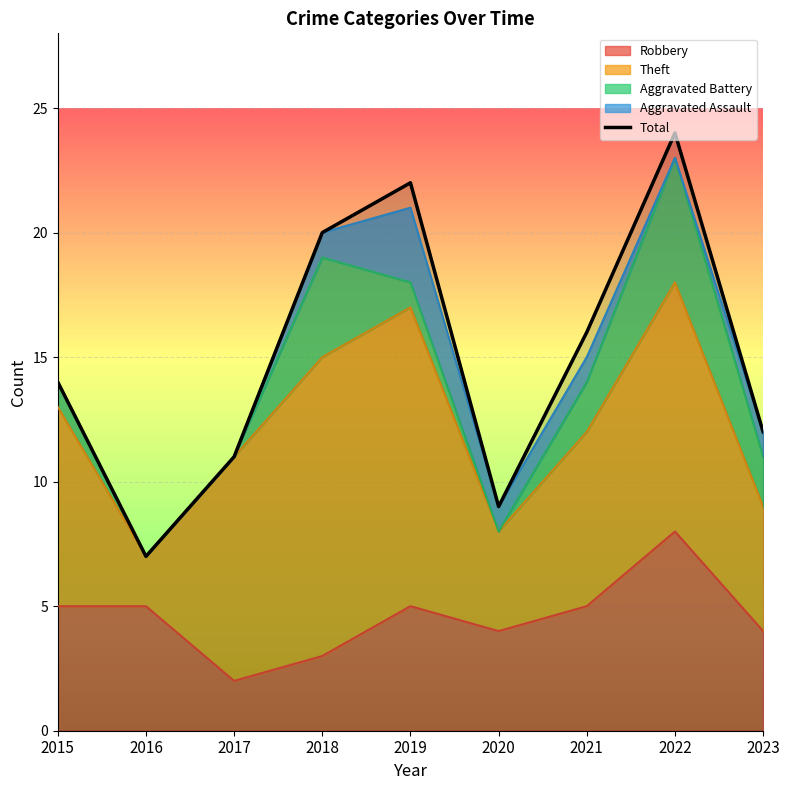

Rank the categories by value from highest to lowest.

2022, 2019, 2018, 2021, 2015, 2023, 2017, 2020, 2016